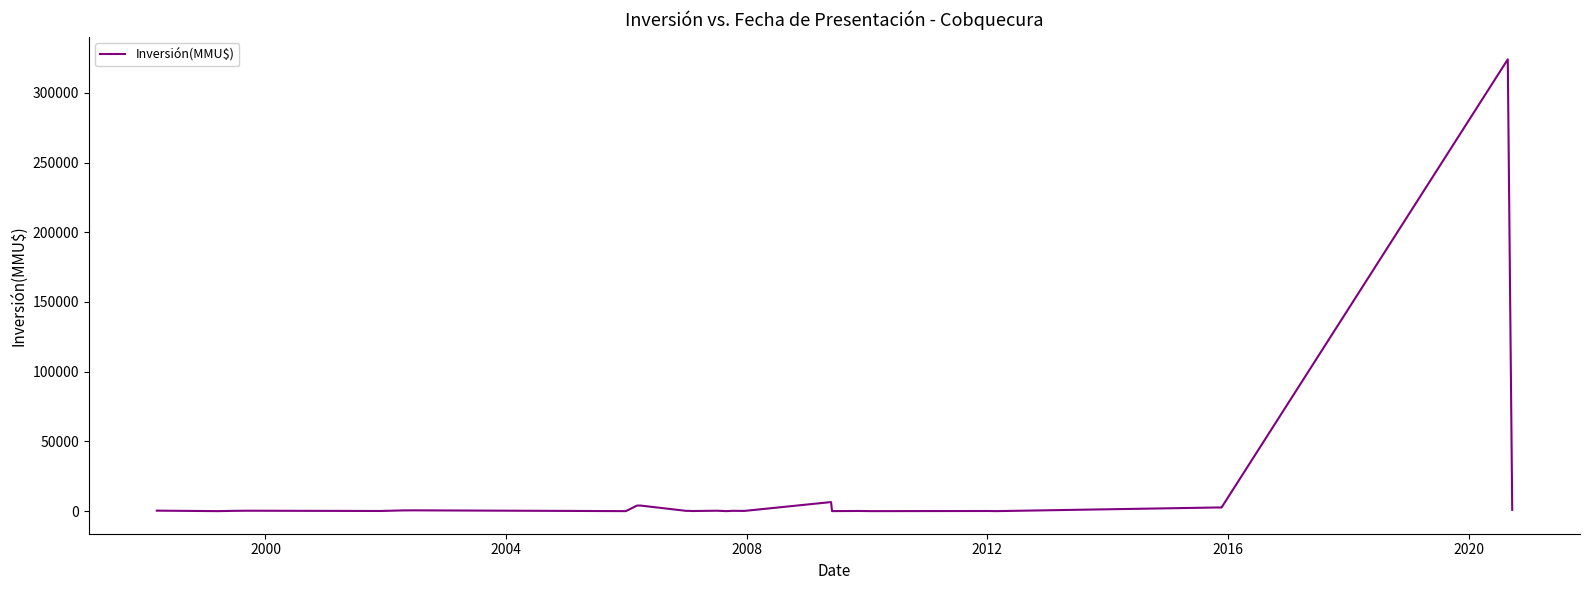

How many lines are shown in the chart?

1